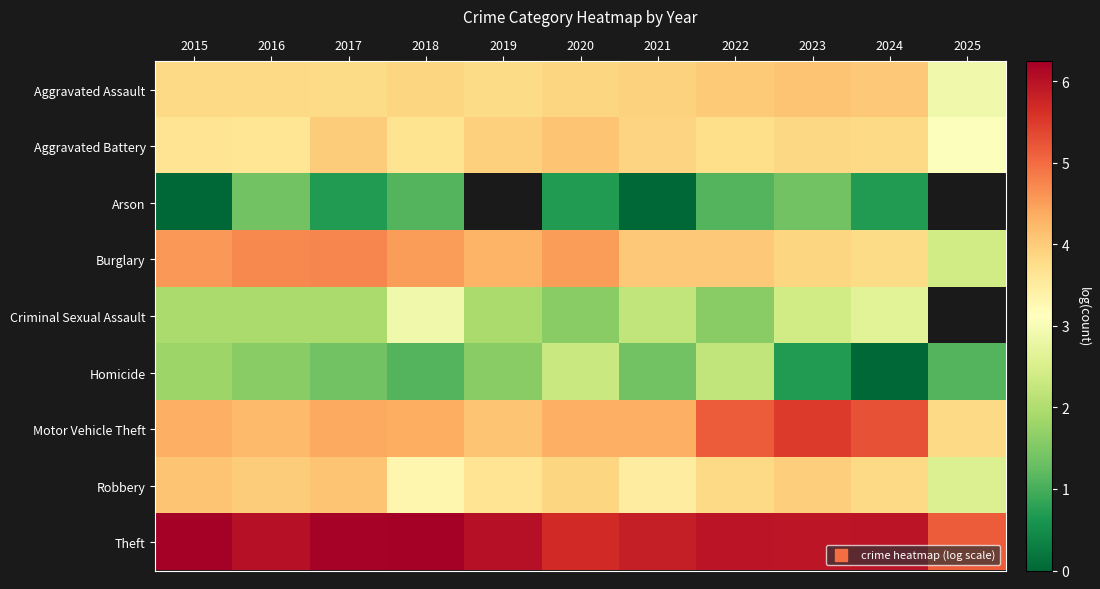

Which has a higher value, 2024 or 2020?

2024